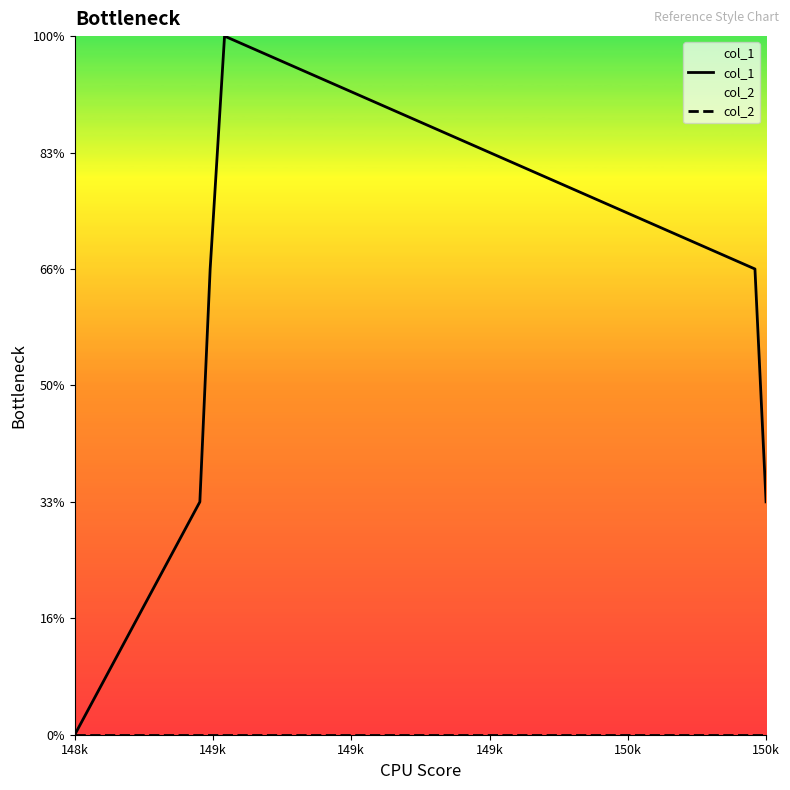

Reading left to right, what are all the values shown in this chart?

col_1: 0	1	2	3	2	1
col_2: 0	0	0	0	0	0